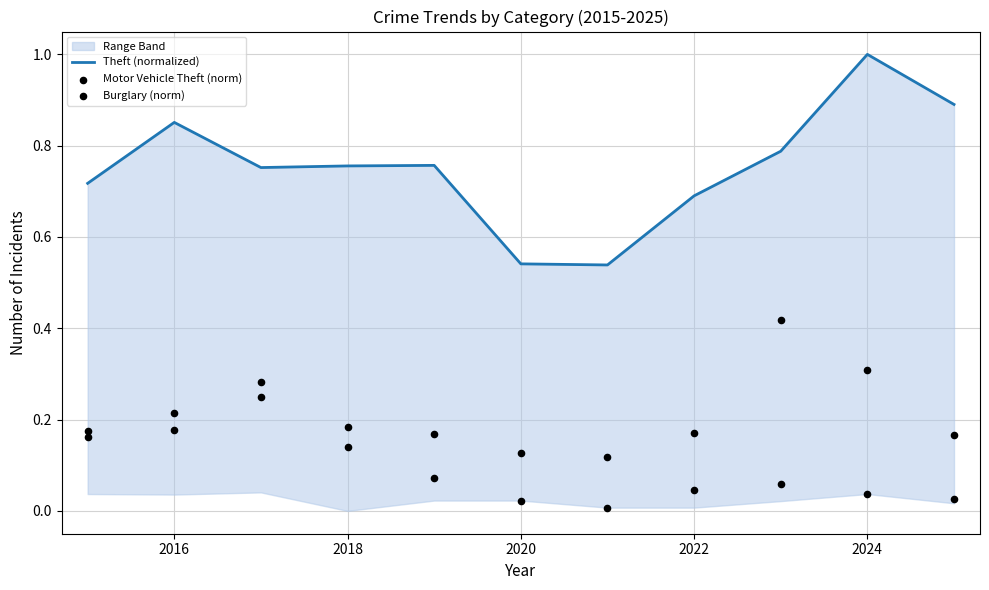

Which series has the largest Y range (max minus min)?

Theft (normalized)